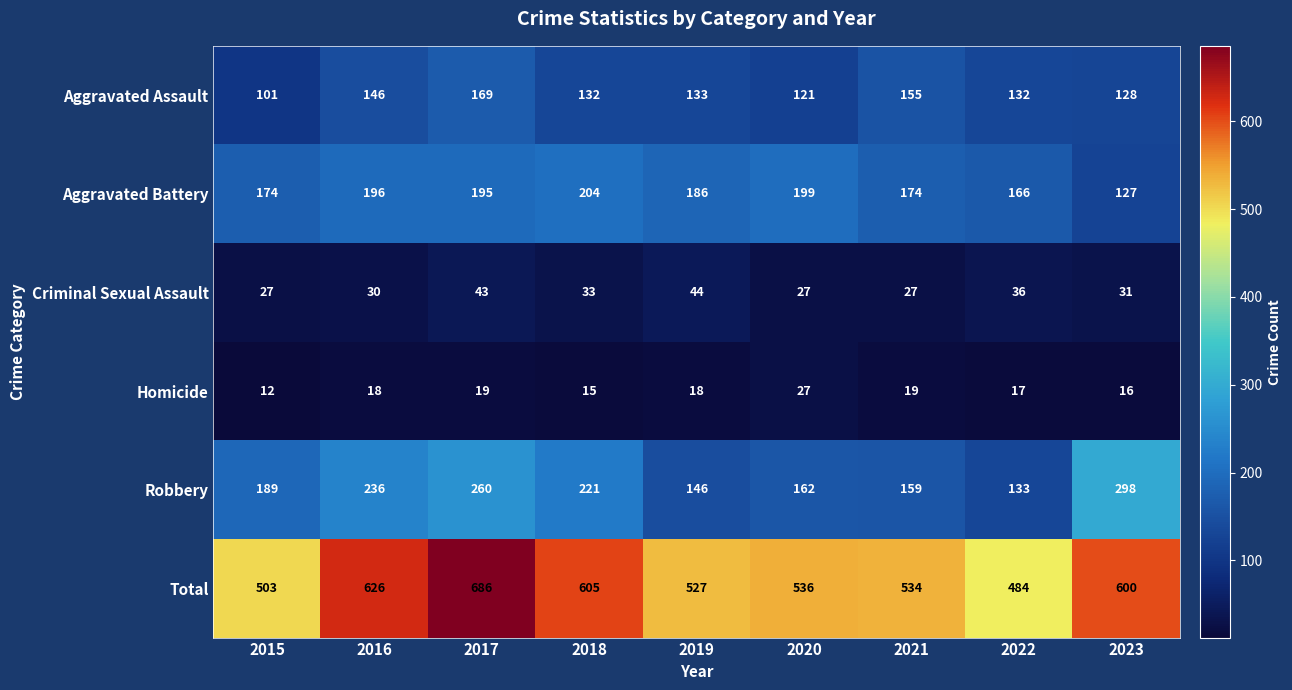

What is the smallest value displayed?

12